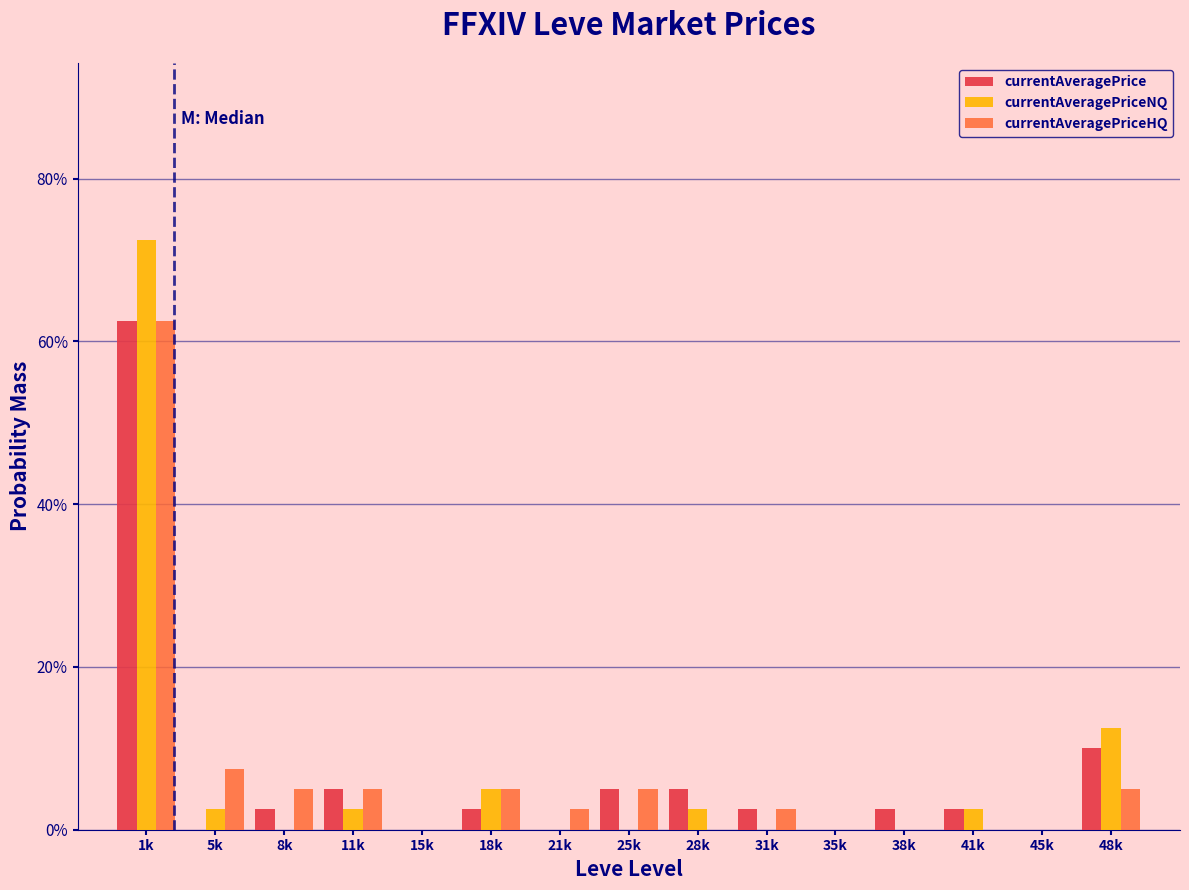

What are all the series names shown in the legend?

currentAveragePrice, currentAveragePriceNQ, currentAveragePriceHQ